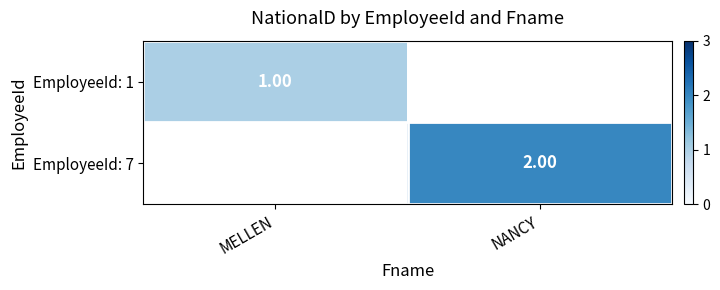

Is the value of EmployeeId: 7 at NANCY greater than the value of EmployeeId: 1 at MELLEN?

Yes